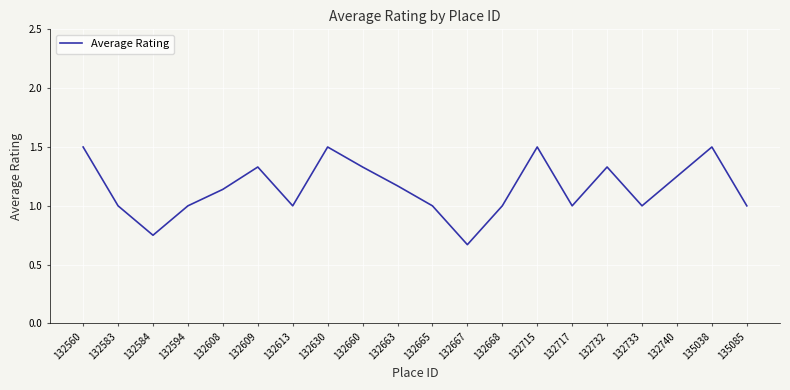

The value at 132733 is 1.0. True or false?

True